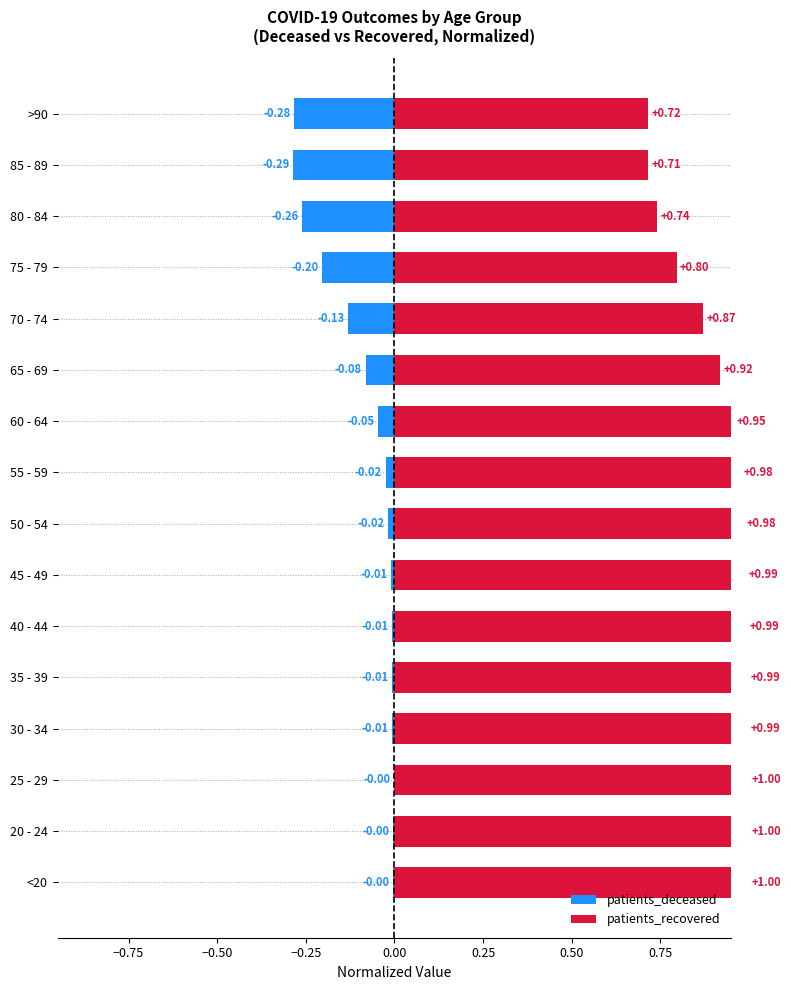

Rank the series by their maximum value, from highest to lowest.

patients_recovered, patients_deceased